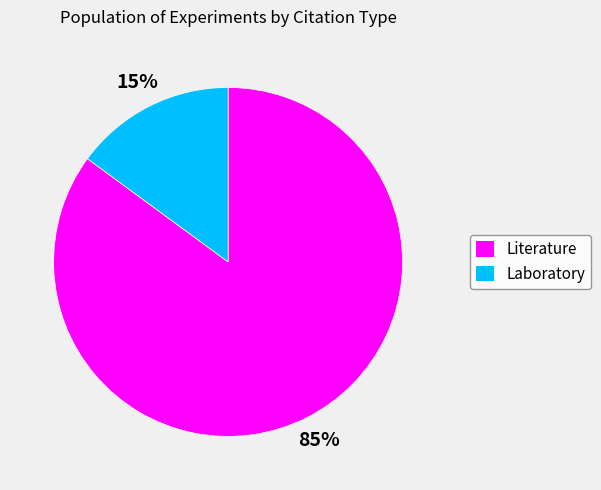

Which has a higher value, Literature or Laboratory?

Literature